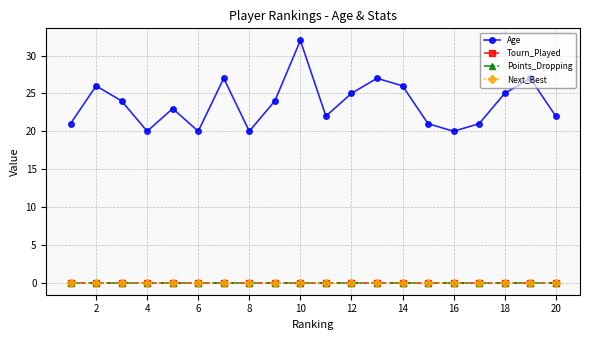

List the series in order of their peak value, lowest first.

Tourn_Played, Points_Dropping, Next_Best, Age